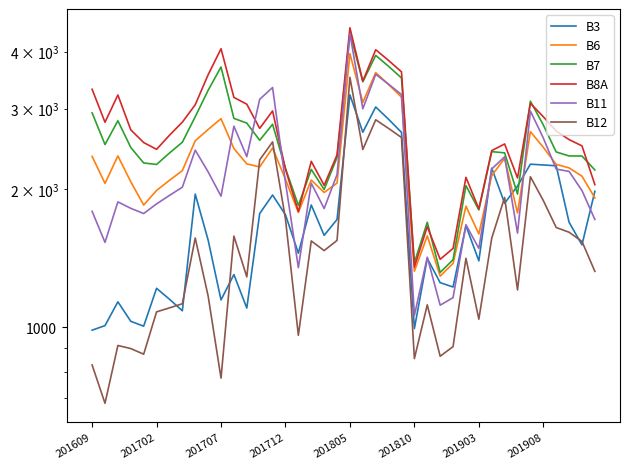

List the series in order of their peak value, highest first.

B8A, B7, B11, B6, B12, B3